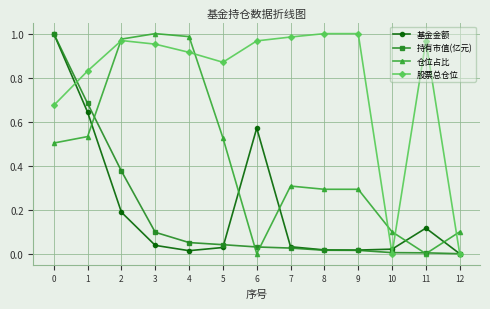

True or false: 仓位占比 and 持有市值(亿元) intersect in this chart.

True